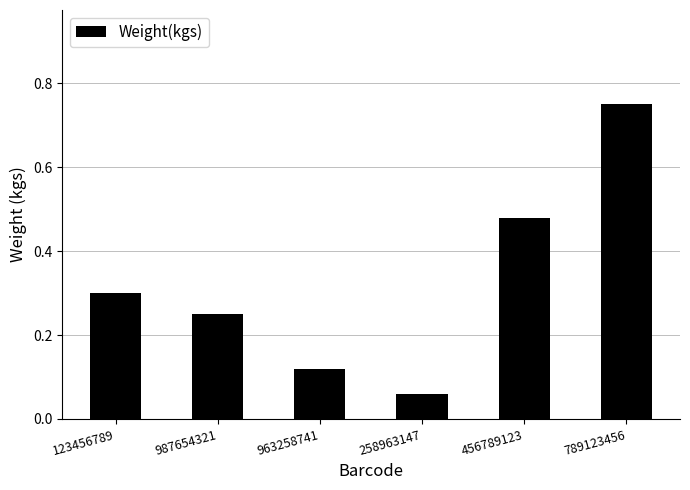

What is the difference between the maximum and minimum values?

0.7